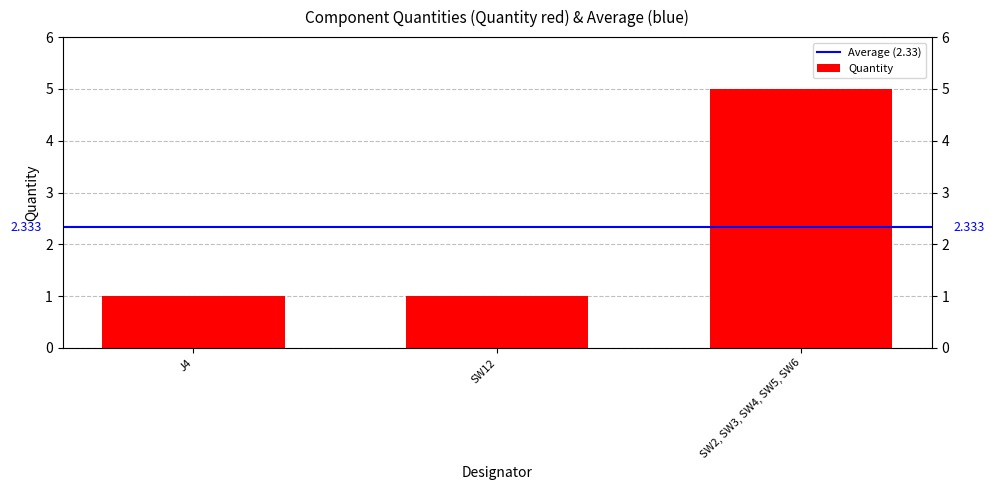

How many bars are there in total?

3